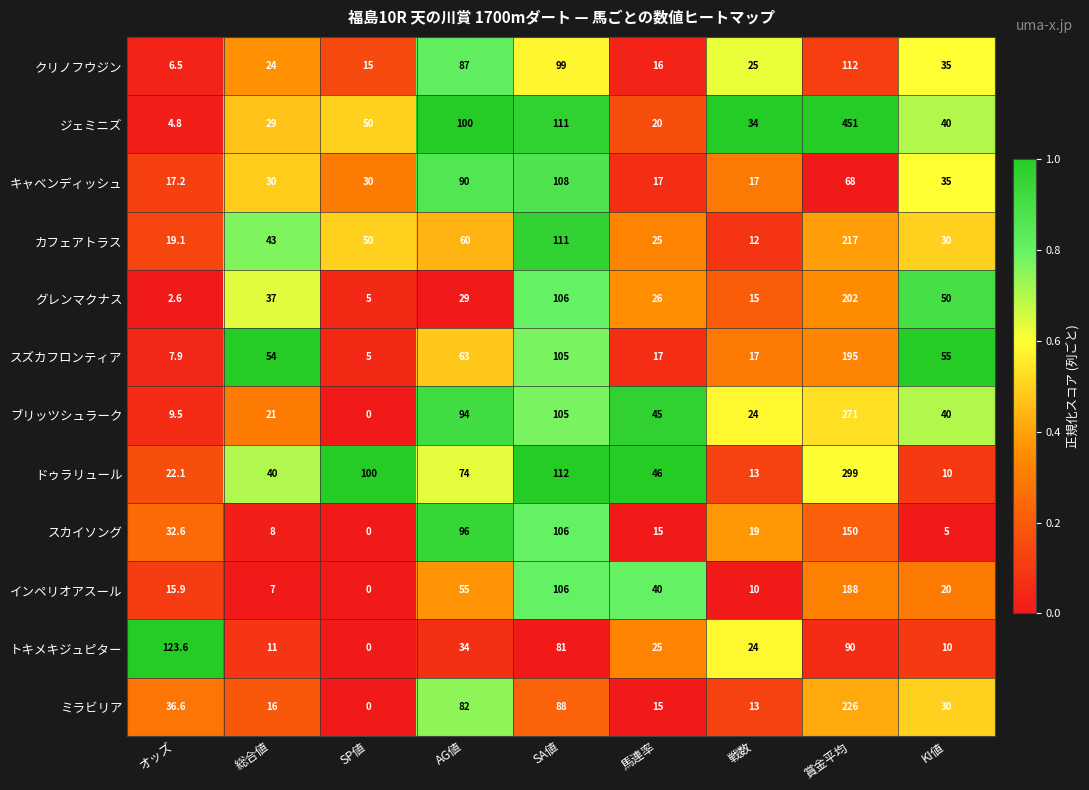

List the series in order of their peak value, highest first.

ジェミニズ, ドゥラリュール, ブリッツシュラーク, ミラビリア, カフェアトラス, グレンマクナス, スズカフロンティア, インペリオアスール, スカイソング, トキメキジュピター, クリノフウジン, キャベンディッシュ